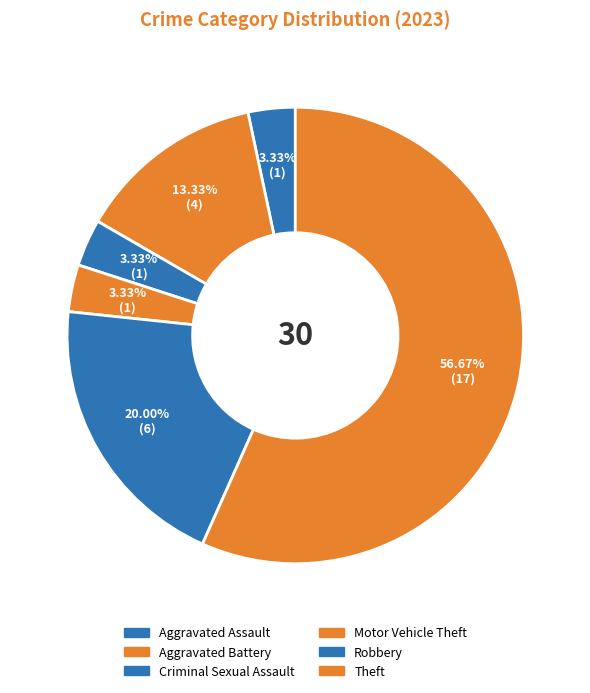

How many segments does this pie chart have?

6